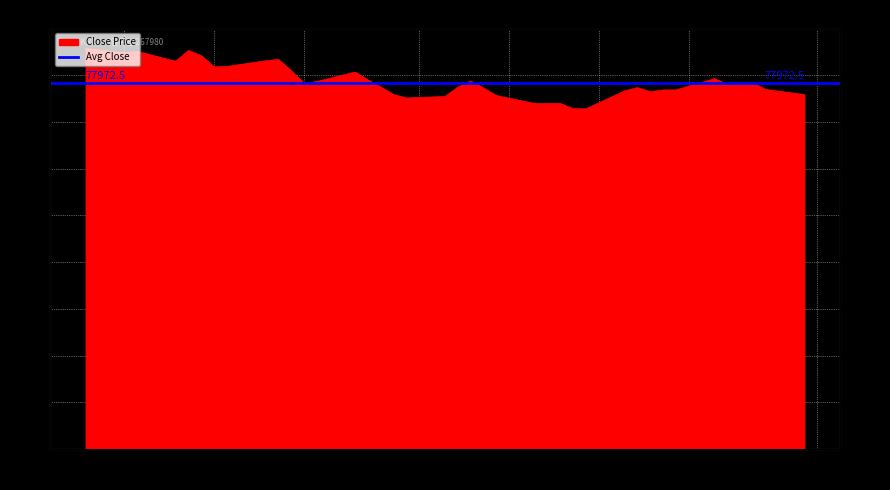

What is the greatest value displayed?

85200